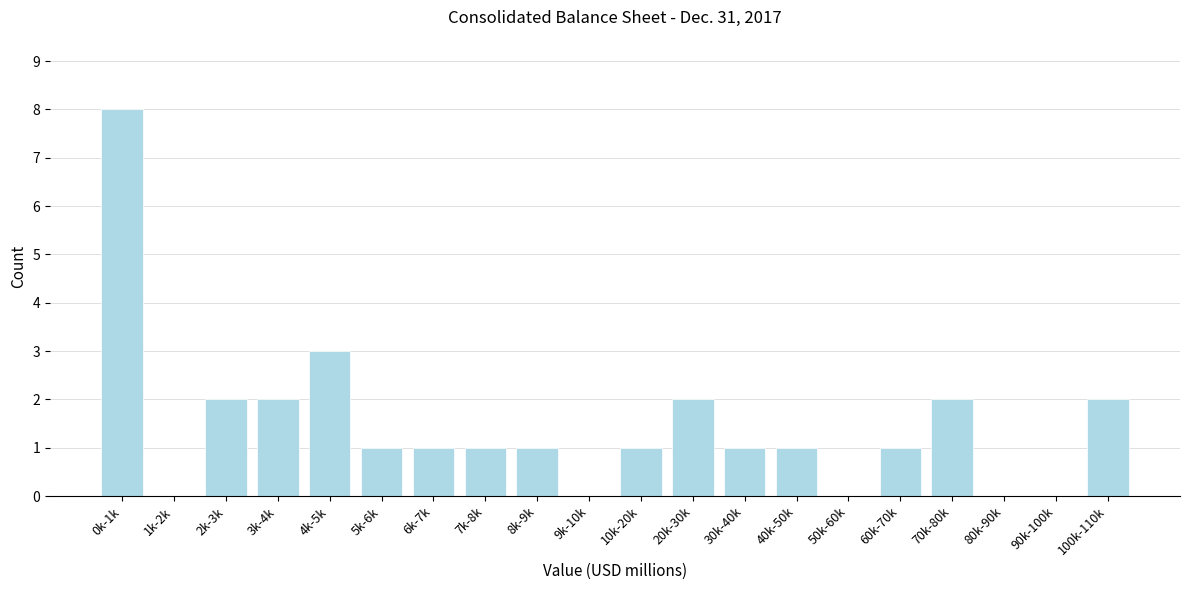

Reading left to right, what are all the values shown in this chart?

0k-1k=8	1k-2k=0	2k-3k=2	3k-4k=2	4k-5k=3	5k-6k=1	6k-7k=1	7k-8k=1	8k-9k=1	9k-10k=0	10k-20k=1	20k-30k=2	30k-40k=1	40k-50k=1	50k-60k=0	60k-70k=1	70k-80k=2	80k-90k=0	90k-100k=0	100k-110k=2